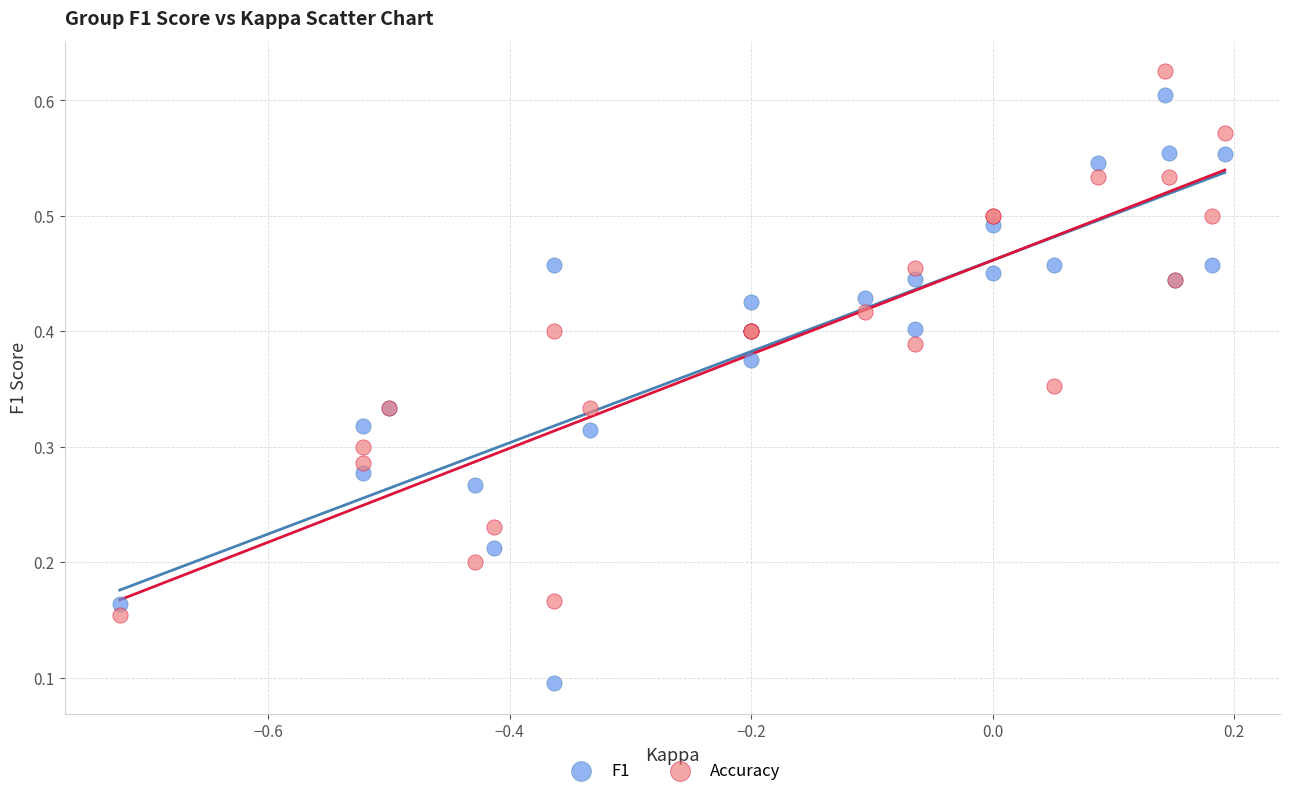

Which series contains the lowest Y value?

F1